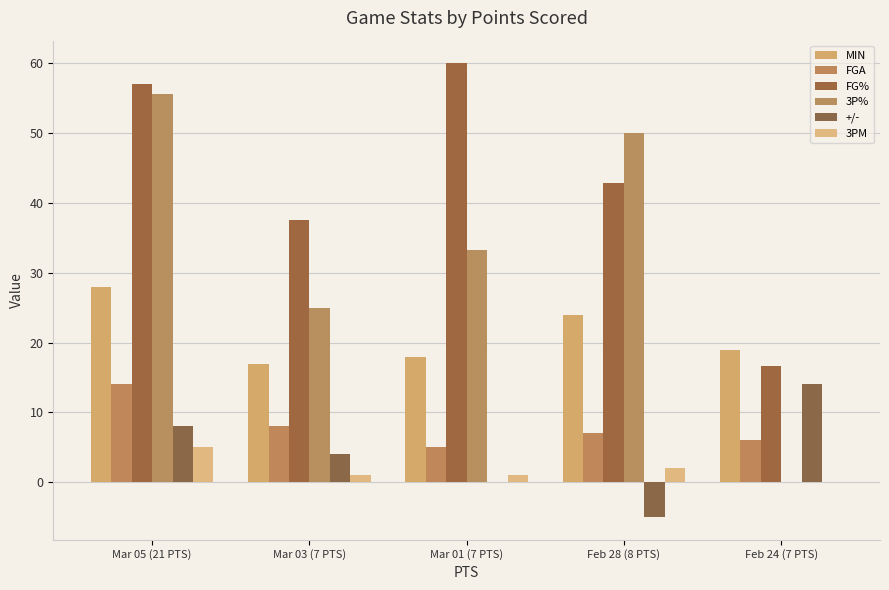

At which label does FGA first exceed 7?

Mar 05 (21 PTS)